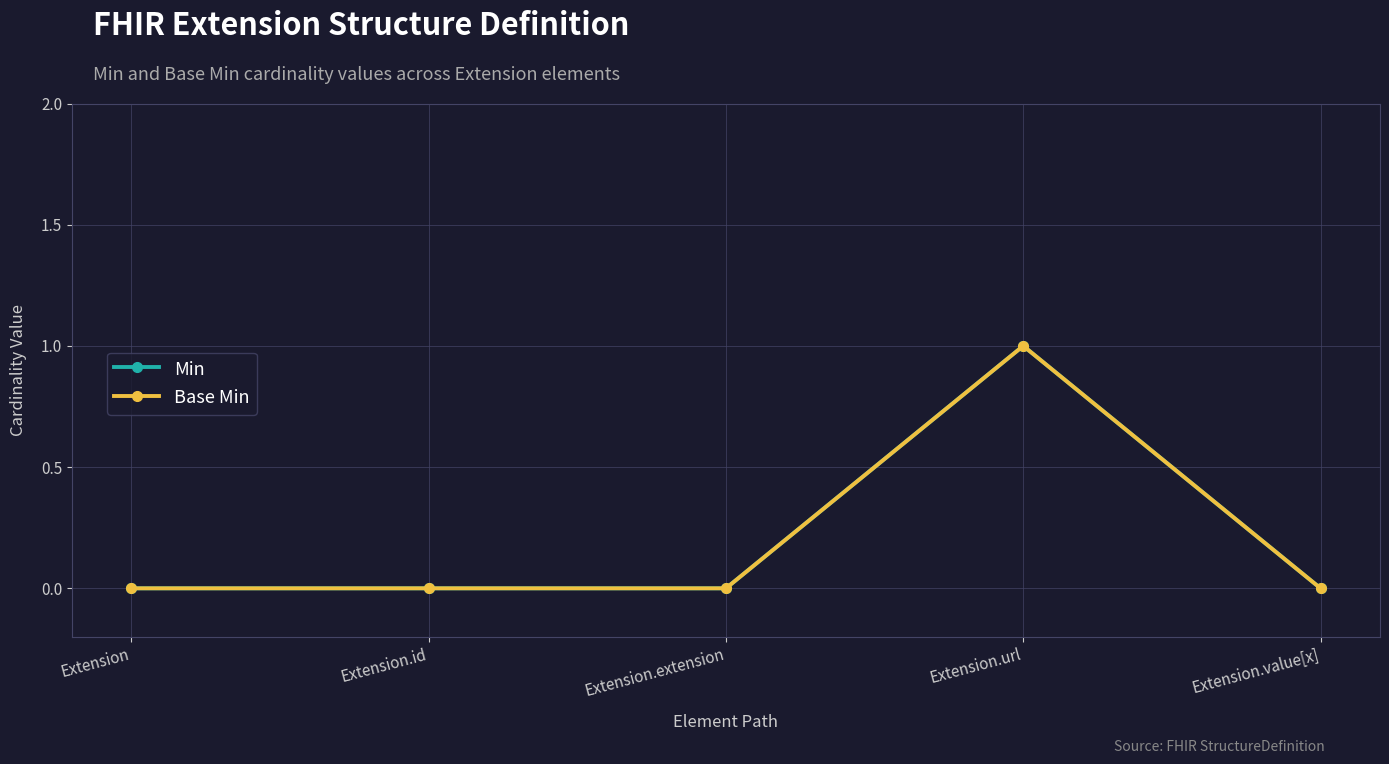

At which category is the sum across all series the highest?

Extension.url